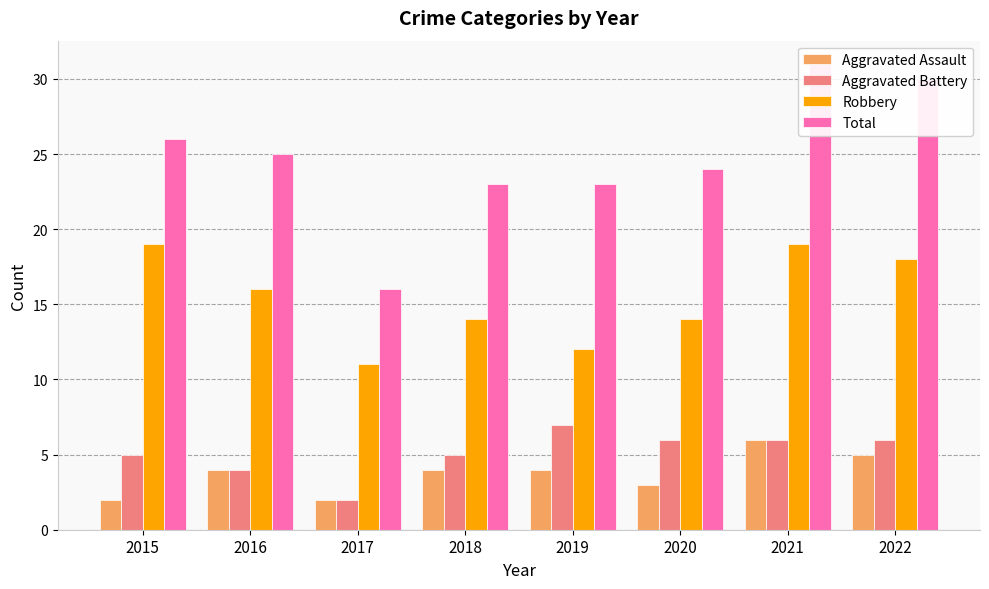

What are all the series names shown in the legend?

Aggravated Assault, Aggravated Battery, Robbery, Total